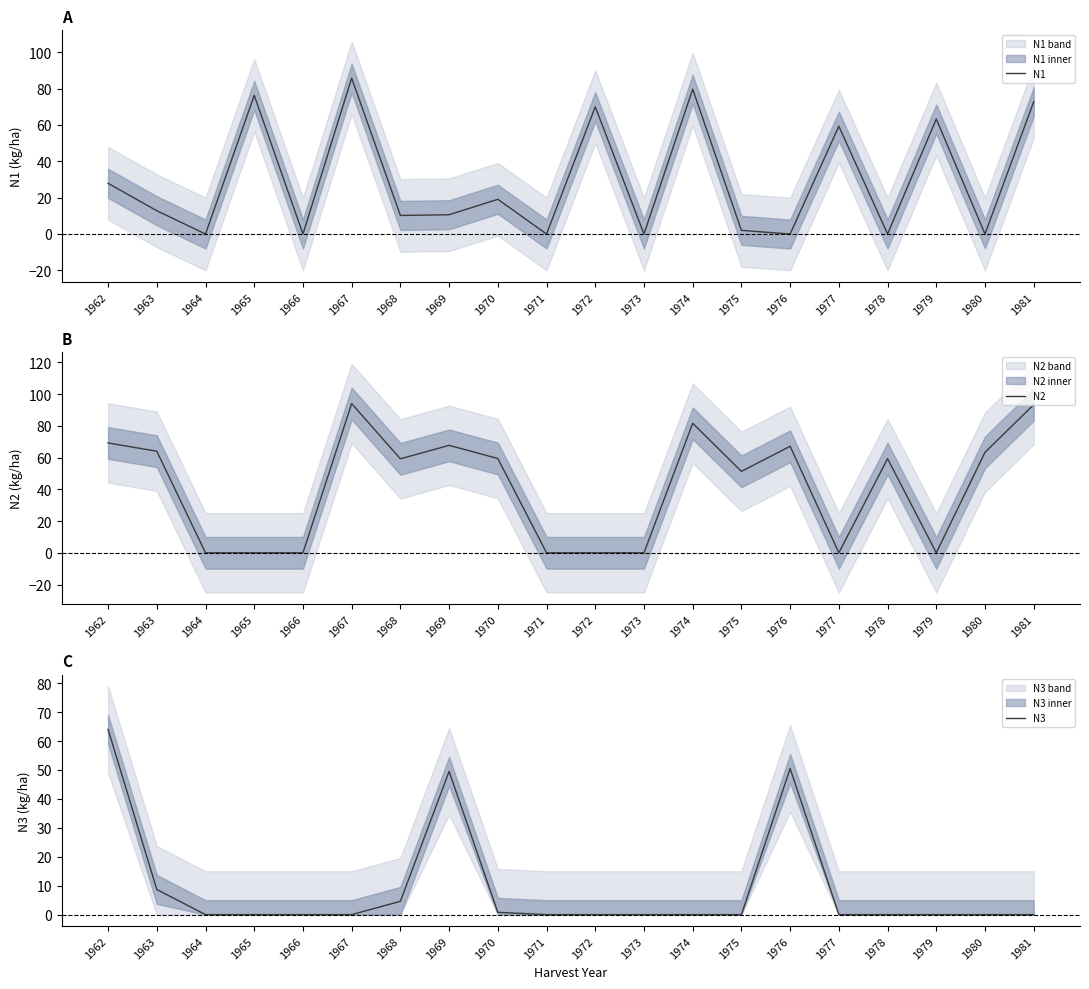

Which series changed the most between 1976 and 1980?

N3